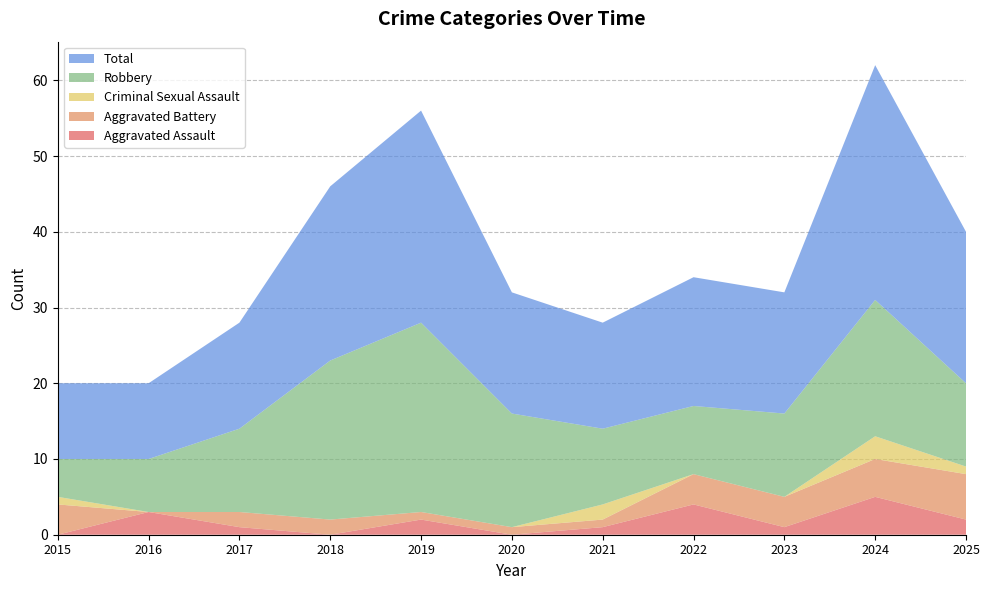

Reading left to right, extract all data points from this chart.

Aggravated Assault: 0	3	1	0	2	0	1	4	1	5	2
Aggravated Battery: 4	0	2	2	1	1	1	4	4	5	6
Criminal Sexual Assault: 1	0	0	0	0	0	2	0	0	3	1
Robbery: 5	7	11	21	25	15	10	9	11	18	11
Total: 10	10	14	23	28	16	14	17	16	31	20